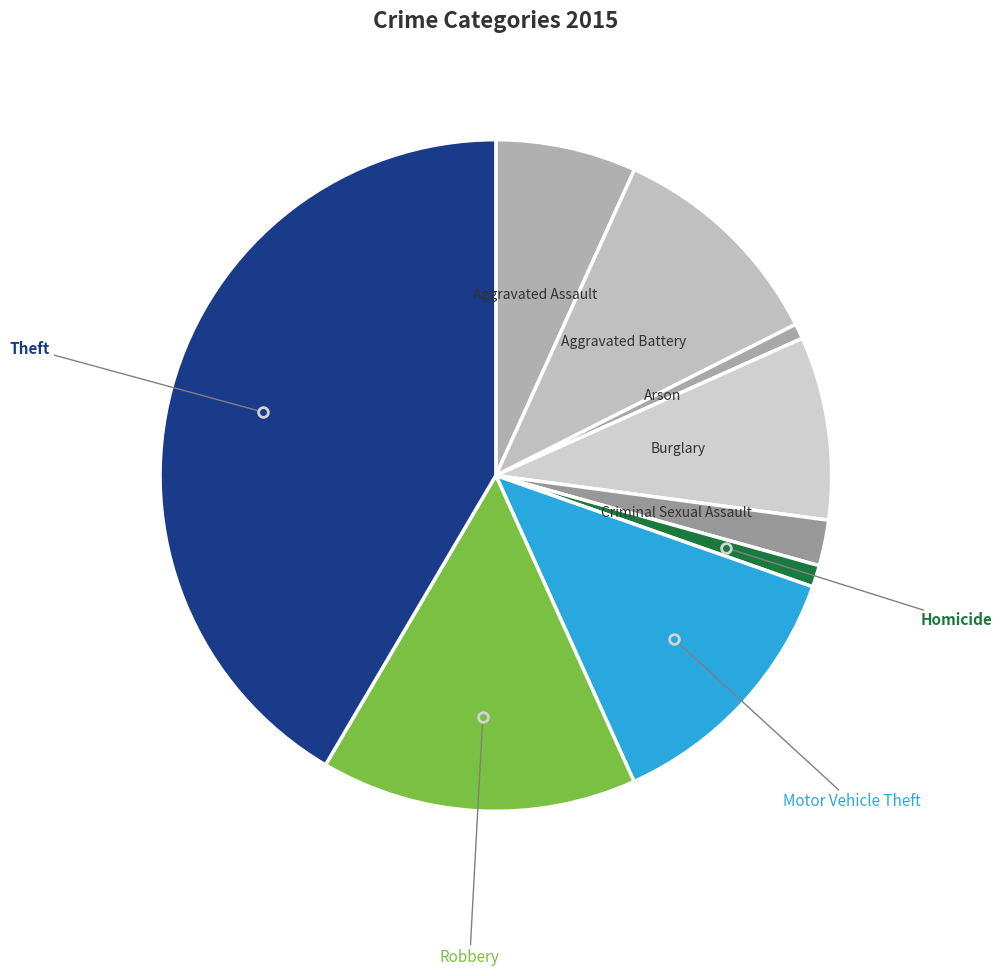

How many slices are in this pie chart?

9